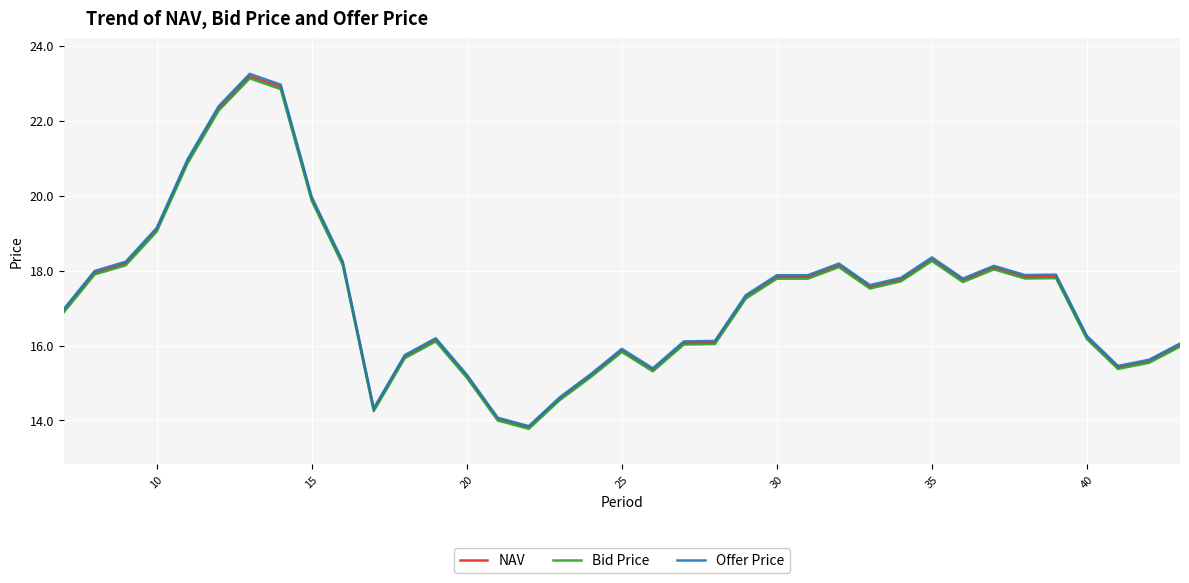

Which series has the largest range (max minus min)?

Offer Price